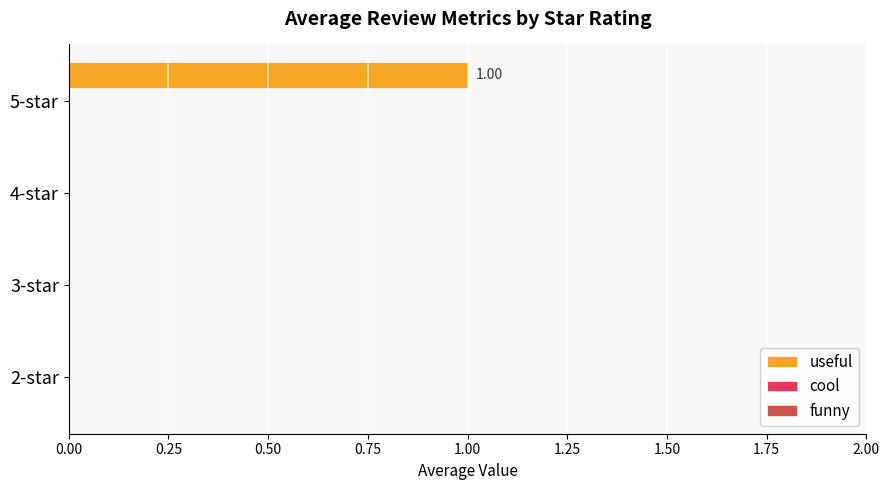

Are the bars horizontal?

Yes